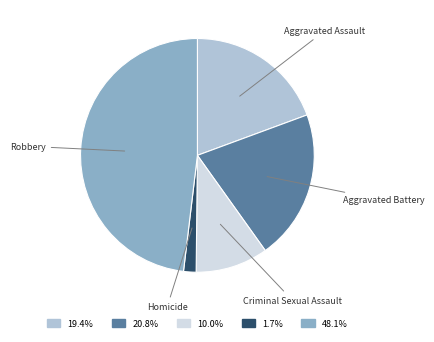

Which category has the biggest portion of the pie?

Robbery